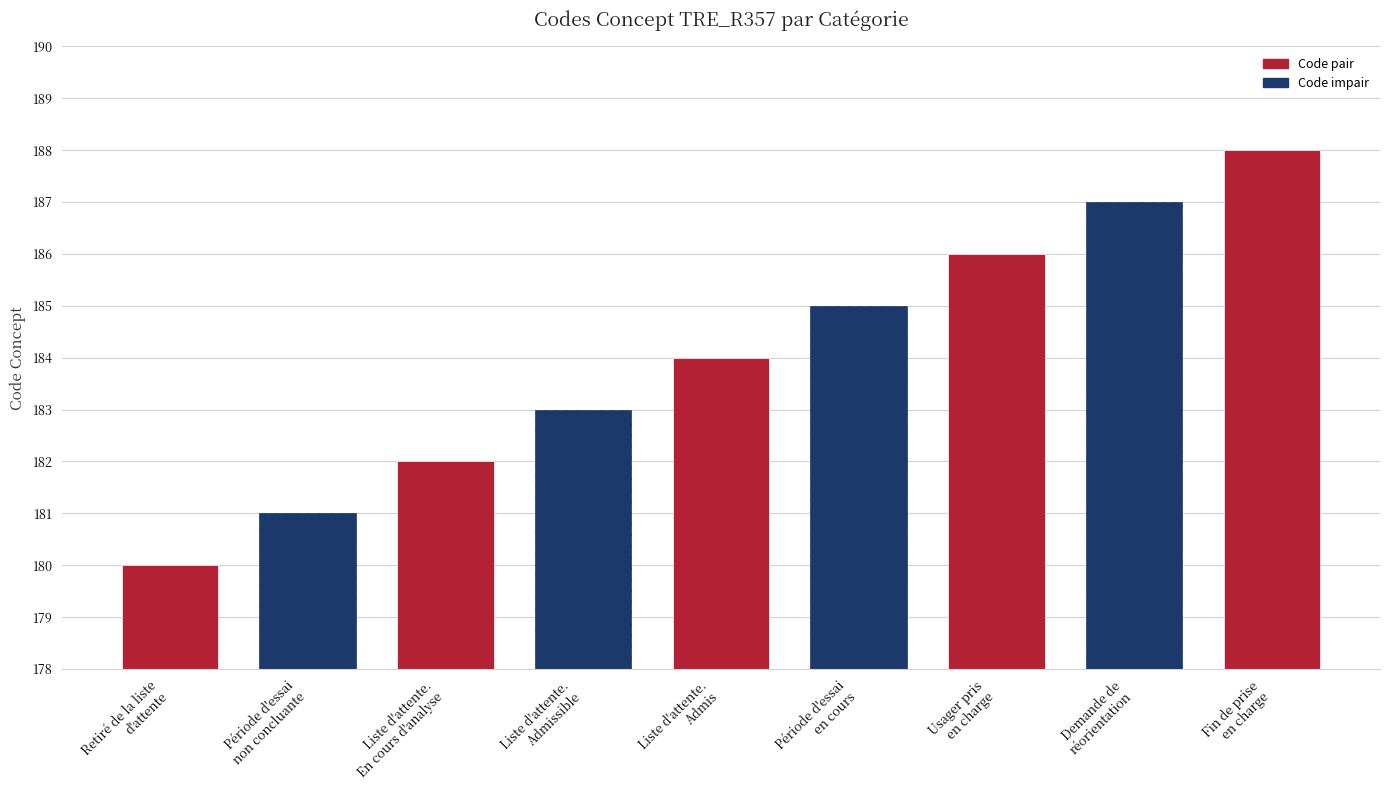

At which category does the chart reach its minimum across all series?

Retiré de la liste
d'attente